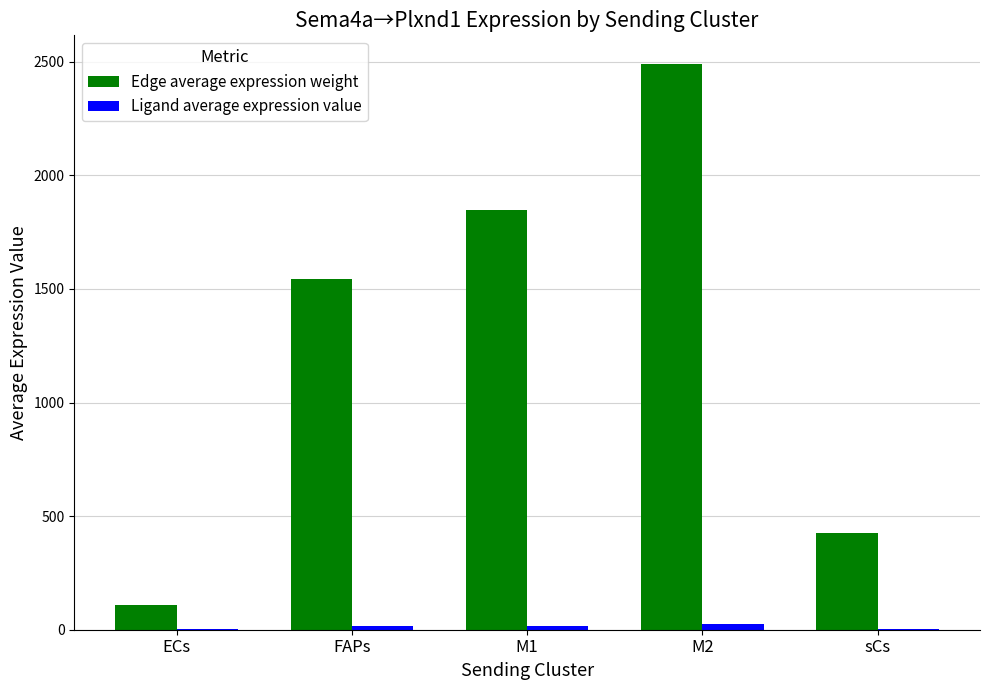

Which category has the highest value across all series?

M2